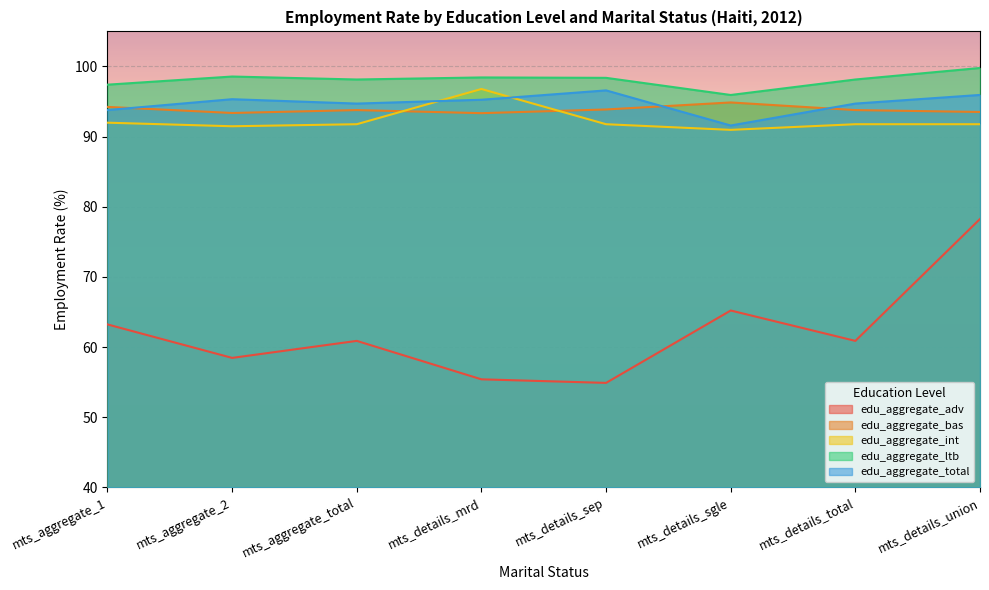

At how many categories does at least one series exceed 74?

8